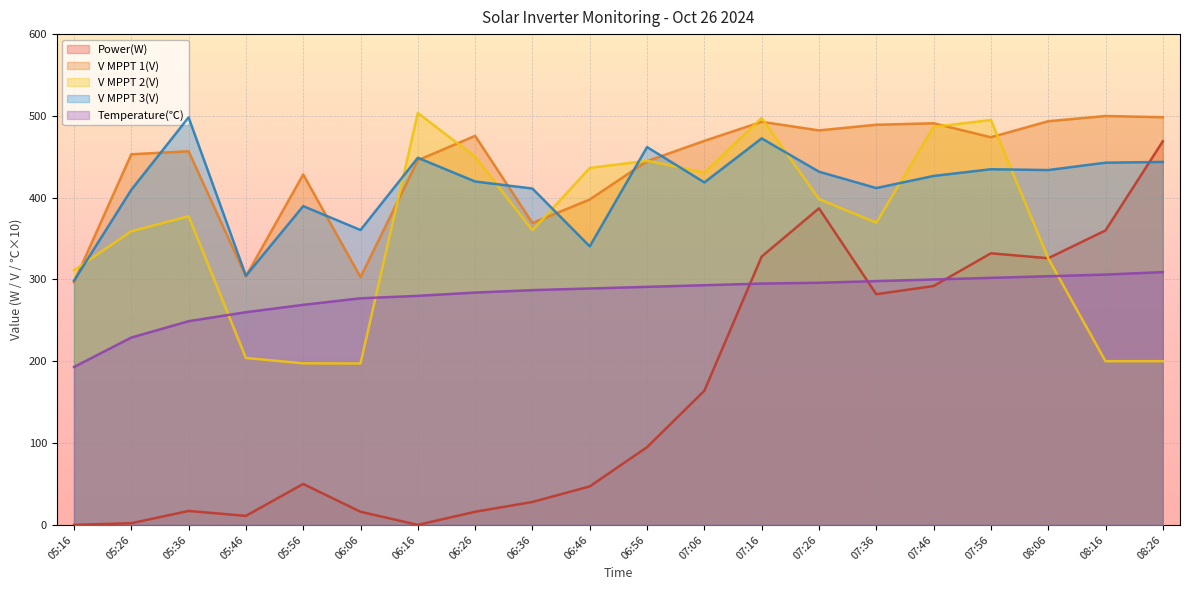

Reading left to right, what are all the values shown in this chart?

Power(W): 05:16=0.0	05:26=2.0	05:36=17.0	05:46=11.0	05:56=50.0	06:06=16.0	06:16=0.0	06:26=16.0	06:36=28.0	06:46=47.0	06:56=95.0	07:06=164.0	07:16=328.0	07:26=387.0	07:36=282.0	07:46=292.0	07:56=332.0	08:06=326.0	08:16=360.0	08:26=469.0
V MPPT 1(V): 05:16=296.5	05:26=453.1	05:36=456.8	05:46=303.8	05:56=428.4	06:06=302.8	06:16=445.8	06:26=475.6	06:36=369.0	06:46=397.8	06:56=444.7	07:06=469.5	07:16=492.8	07:26=482.3	07:36=489.2	07:46=491.0	07:56=473.9	08:06=493.5	08:16=499.9	08:26=498.4
V MPPT 2(V): 05:16=311.3	05:26=358.9	05:36=377.3	05:46=204.0	05:56=197.5	06:06=197.3	06:16=503.6	06:26=450.1	06:36=360.1	06:46=436.4	06:56=445.2	07:06=430.7	07:16=497.5	07:26=398.3	07:36=369.4	07:46=486.6	07:56=495.0	08:06=325.9	08:16=200.1	08:26=200.1
V MPPT 3(V): 05:16=298.5	05:26=409.6	05:36=498.2	05:46=304.6	05:56=389.7	06:06=360.5	06:16=448.8	06:26=419.8	06:36=411.2	06:46=340.5	06:56=461.9	07:06=418.7	07:16=472.5	07:26=431.8	07:36=411.8	07:46=426.6	07:56=434.8	08:06=433.8	08:16=442.8	08:26=443.7
Temperature(℃): 05:16=193.0	05:26=229.0	05:36=249.0	05:46=260.0	05:56=269.0	06:06=277.0	06:16=280.0	06:26=284.0	06:36=287.0	06:46=289.0	06:56=291.0	07:06=293.0	07:16=295.0	07:26=296.0	07:36=298.0	07:46=300.0	07:56=302.0	08:06=304.0	08:16=306.0	08:26=309.0